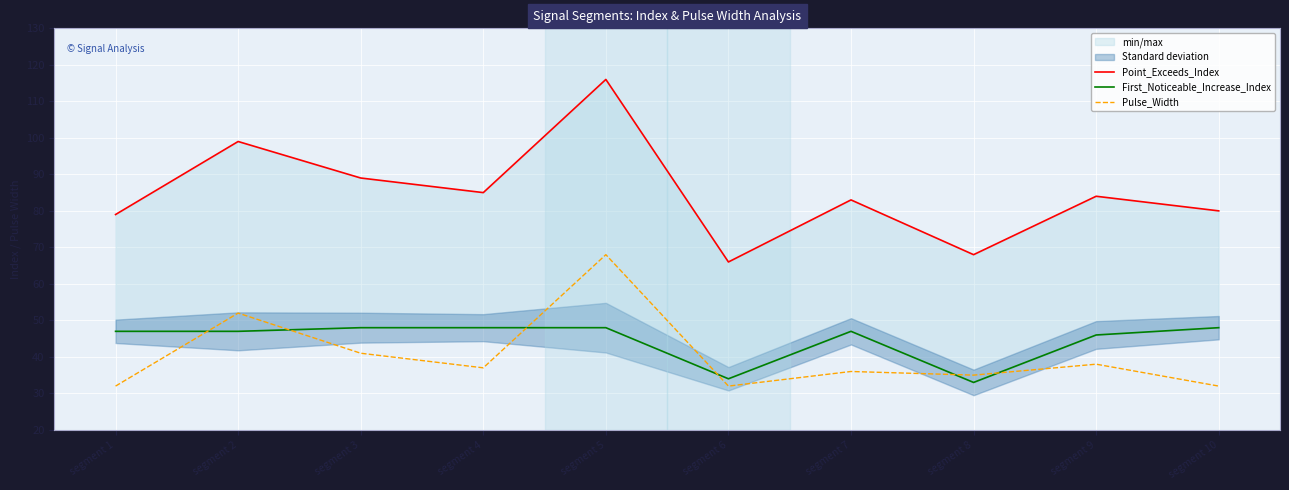

At how many categories does at least one series exceed 102?

1